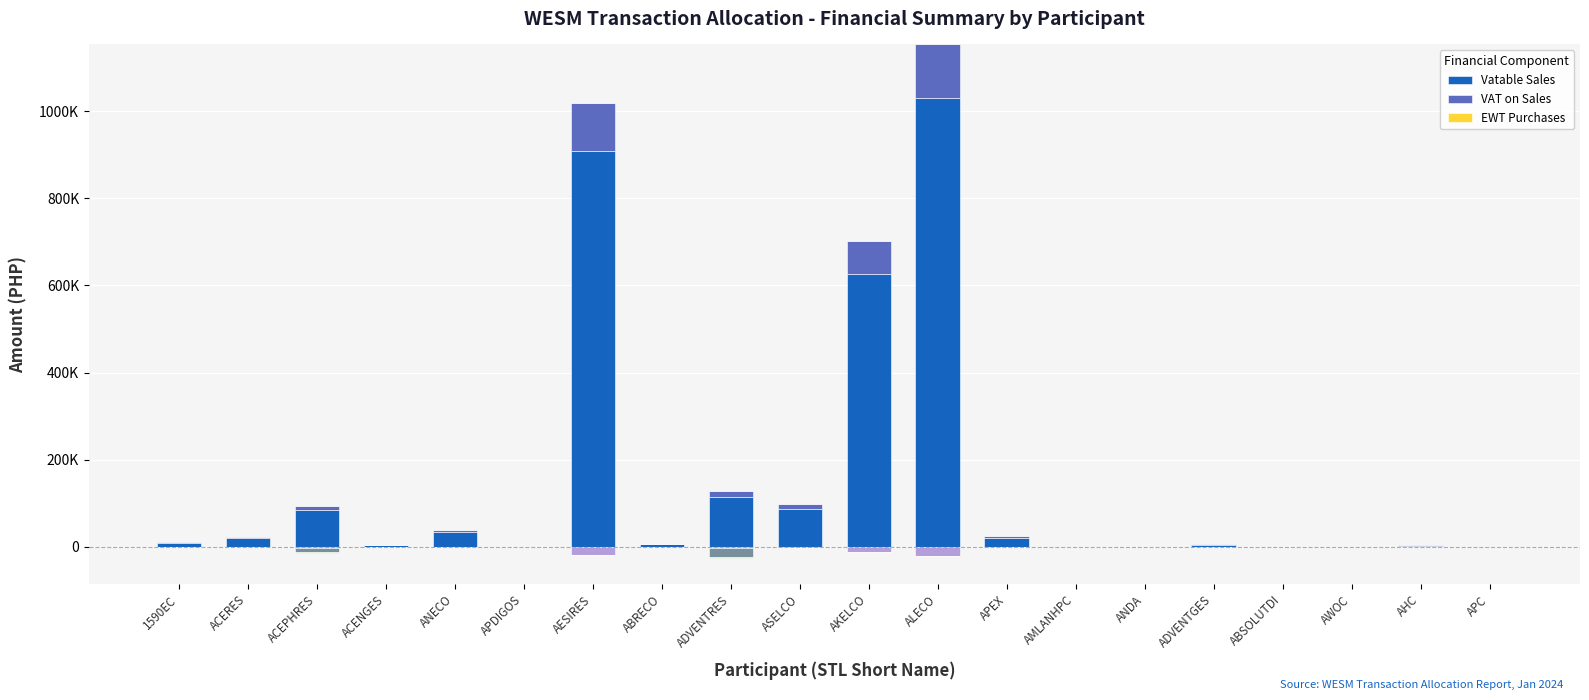

Which has a higher value, APC or ACERES?

ACERES